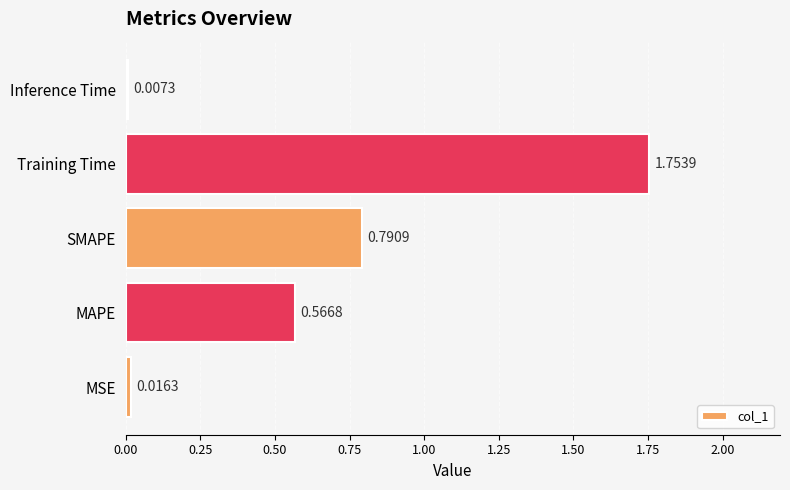

How many categories are shown in the chart?

5